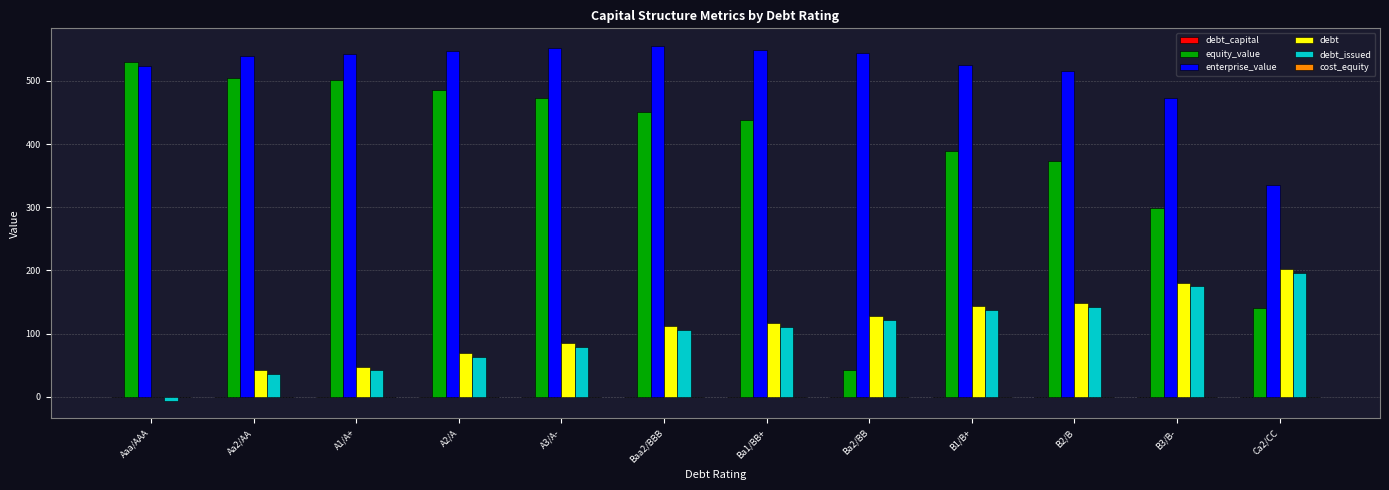

Which series has the largest total across all categories?

enterprise_value